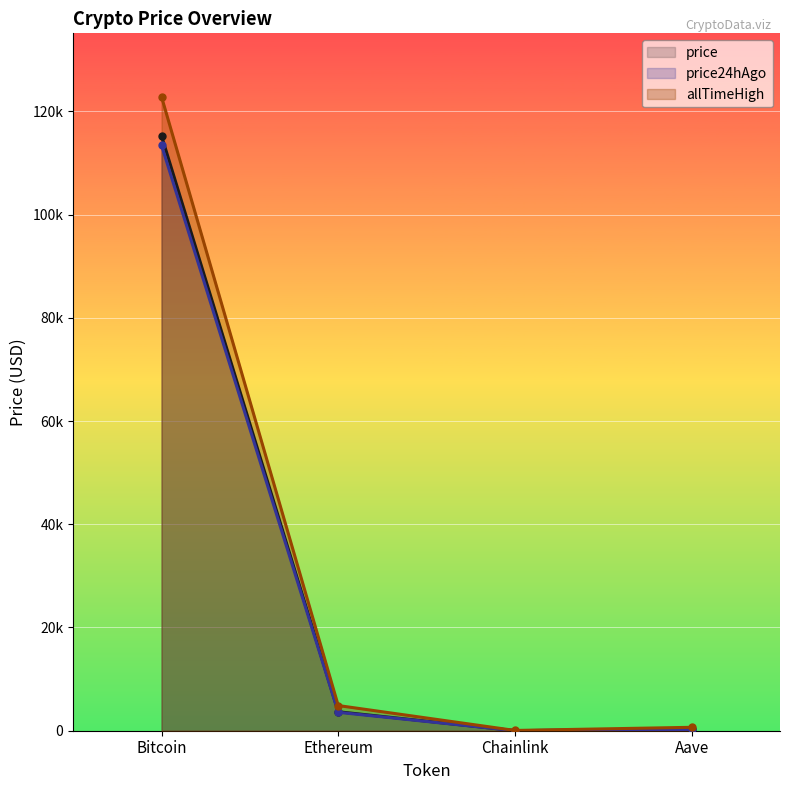

At which category does price reach its first local valley?

Chainlink